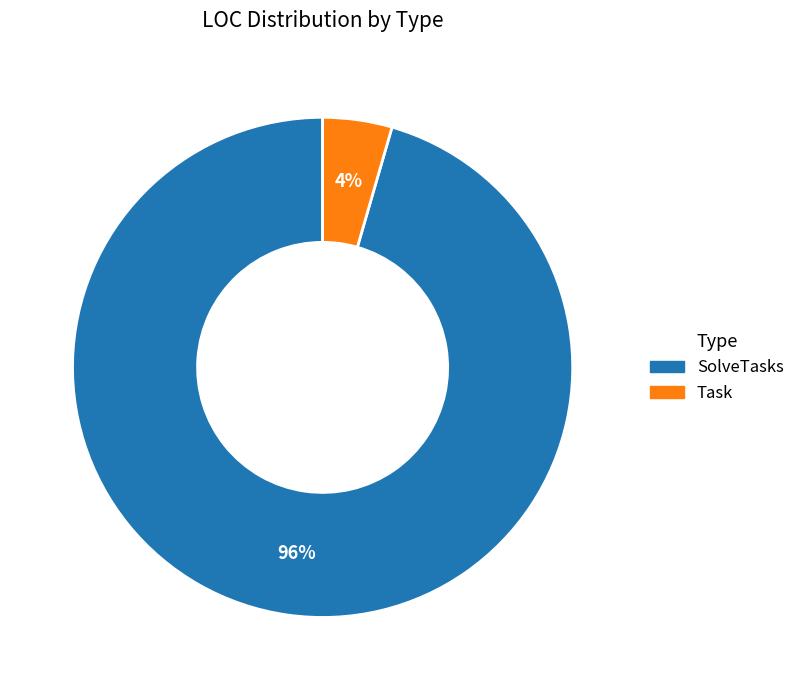

Count the number of slices in the pie.

2